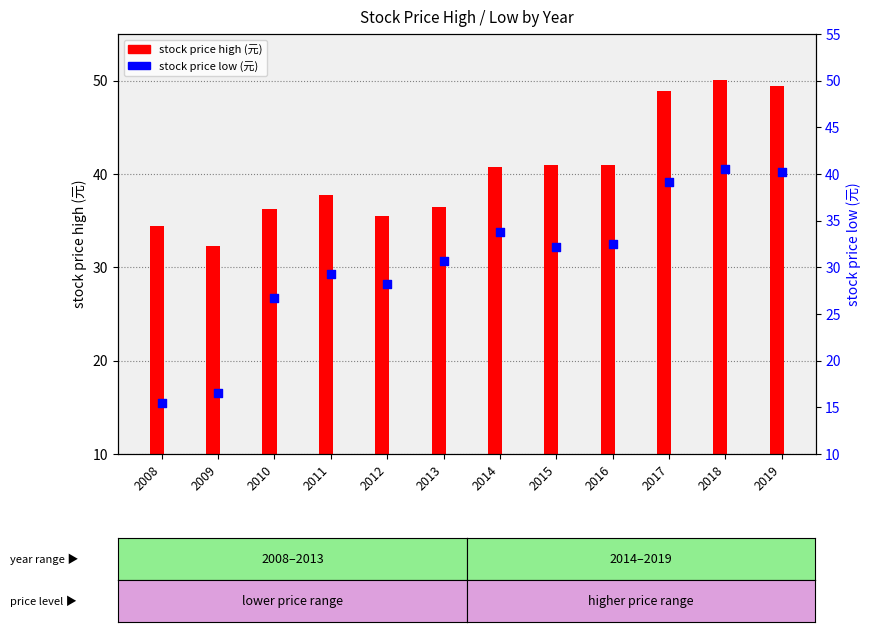

Which has a higher value, 2018 or 2017?

2018